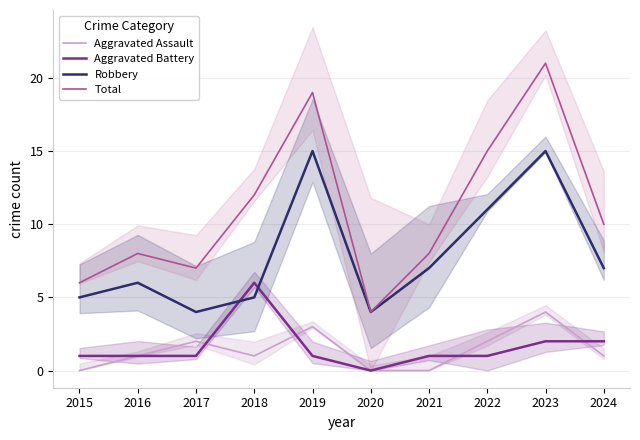

At how many categories does at least one series exceed 15?

2